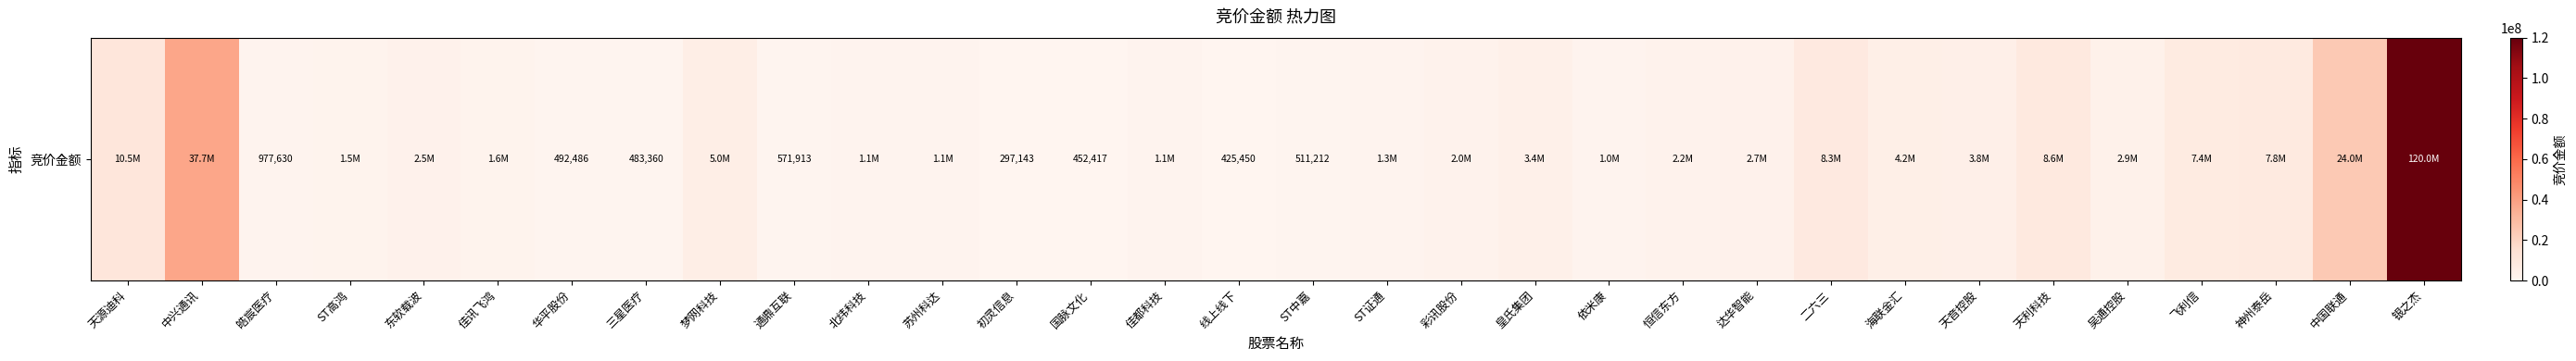

Reading left to right, what are all the values shown in this chart?

10476450	37684515	977630	1494390	2484054	1608162	492486	483360	5023095	571913	1077480	1072149	297143	452417	1075328	425450	511212	1338590	1990710	3422422	1034532	2153537	2732285	8312363	4246200	3833088	8576568	2914285	7409400	7812582	23965041	120002000